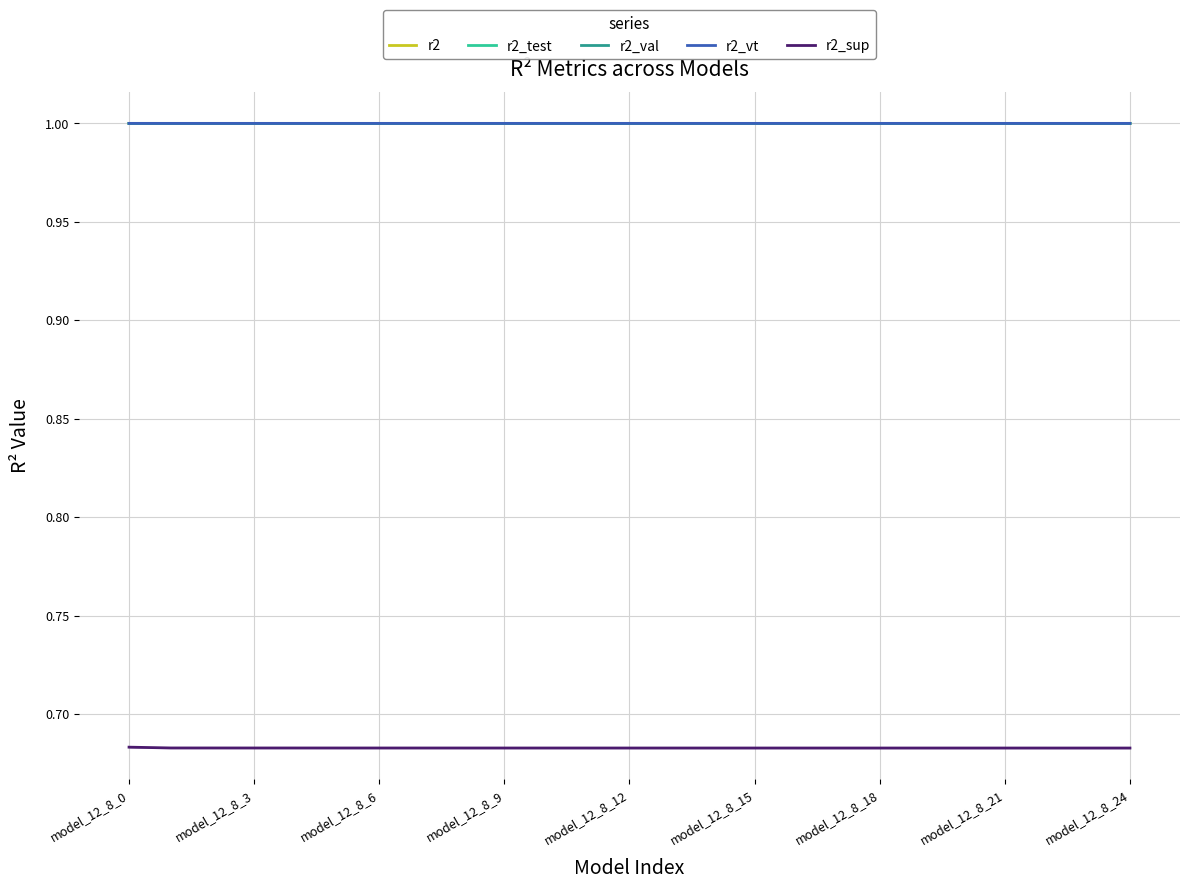

What is the sum of the r2_vt values at model_12_8_18 and model_12_8_6?

2.0